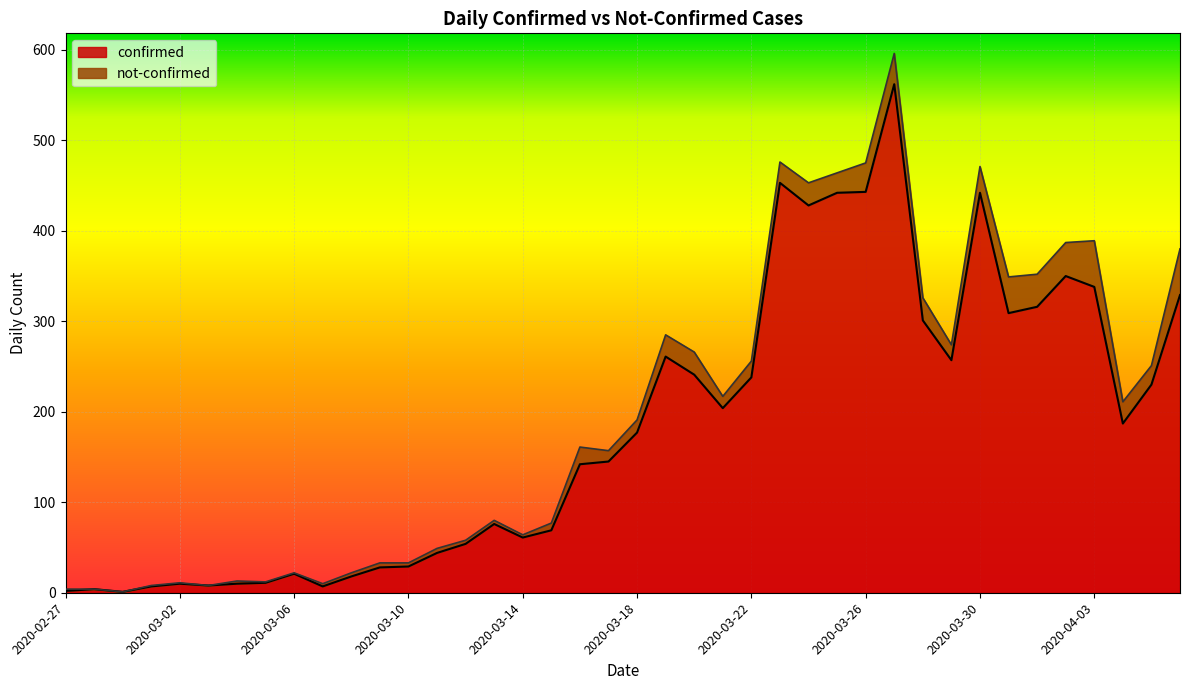

What position from the right is 2020-03-29?

9